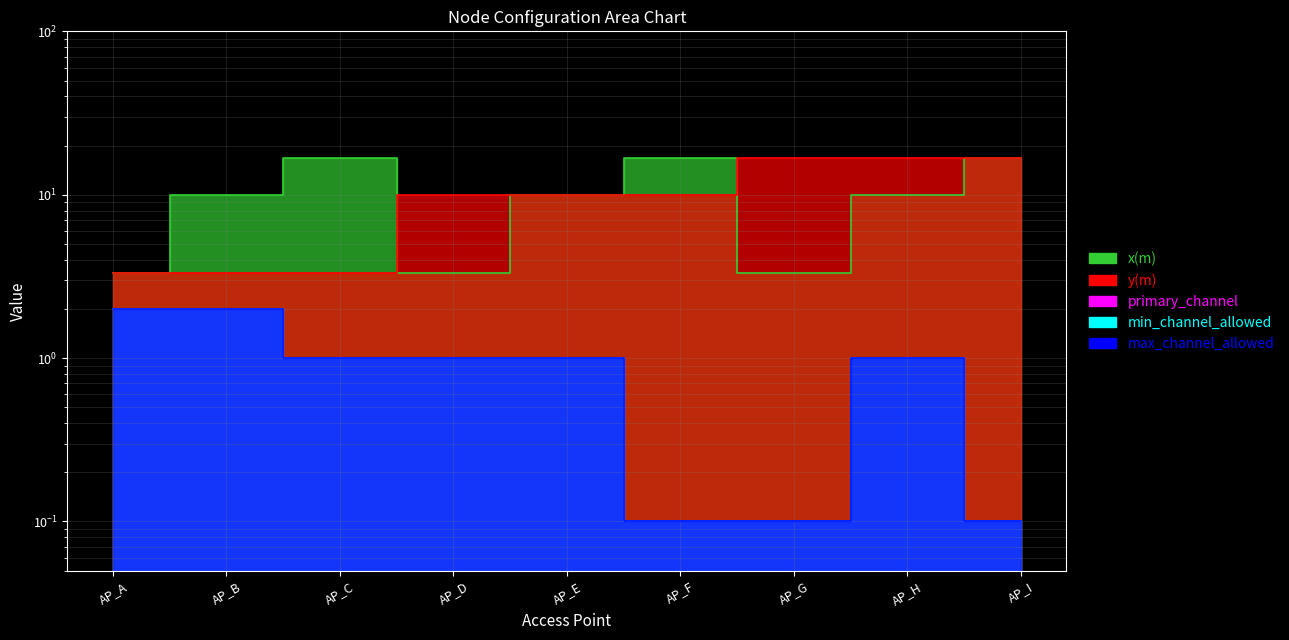

What is the difference between the second highest and minimum values in the y(m) series?

13.3